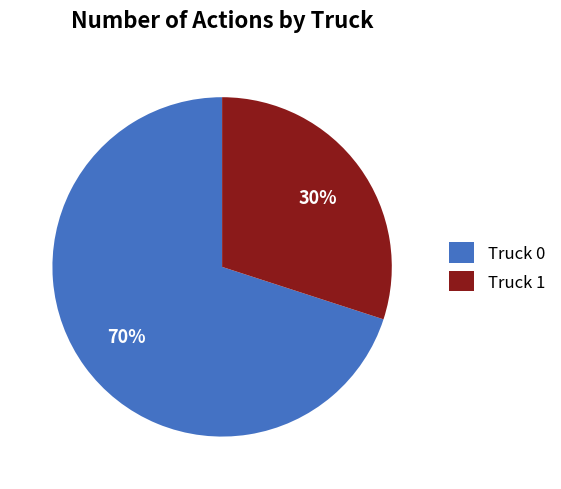

To the nearest percent, what is the difference between the largest and smallest slice percentages?

40%